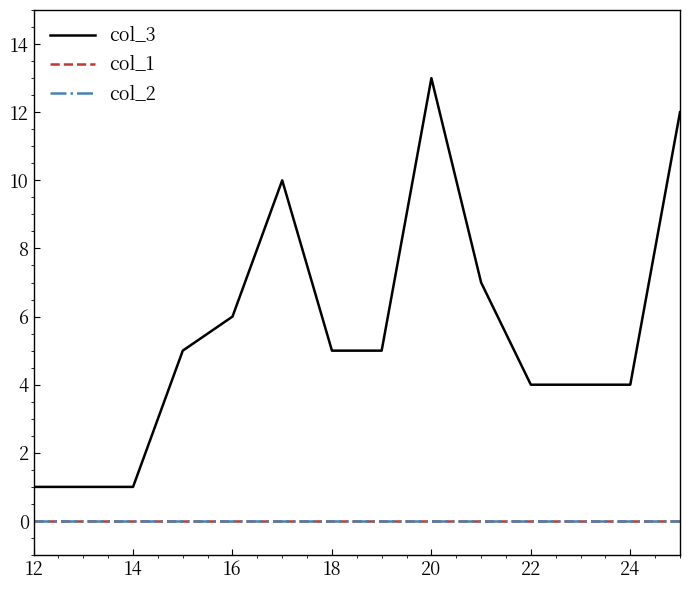

Is this an area chart (filled region under the line)?

No